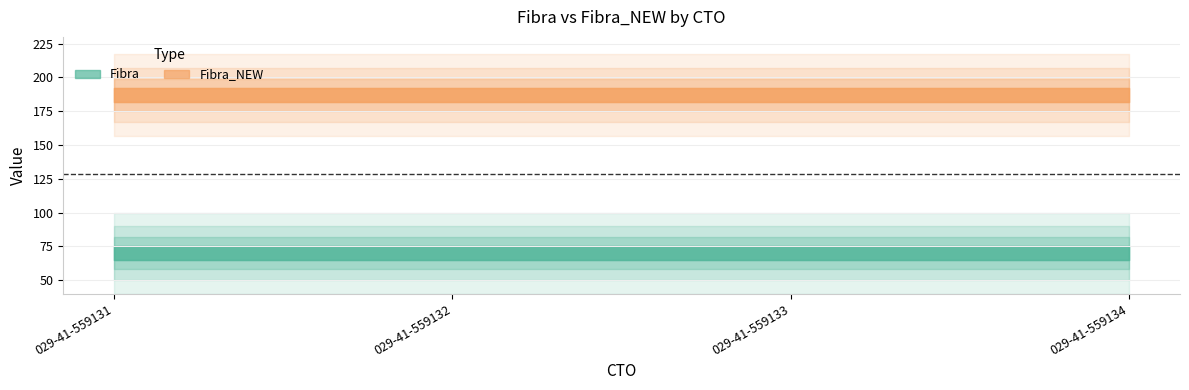

How many categories are shown in the chart?

4